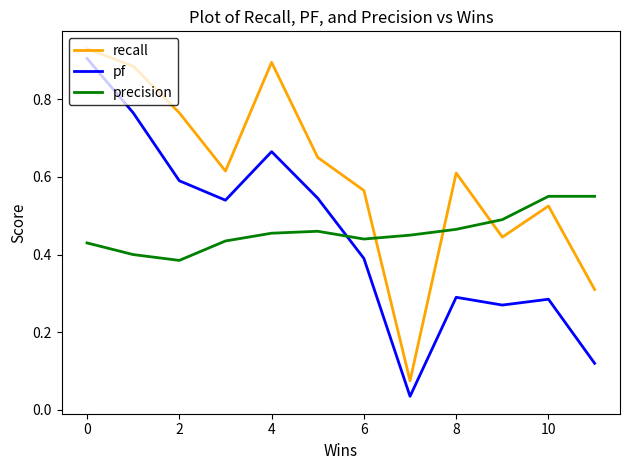

How many precision values are between 0 and 1?

12